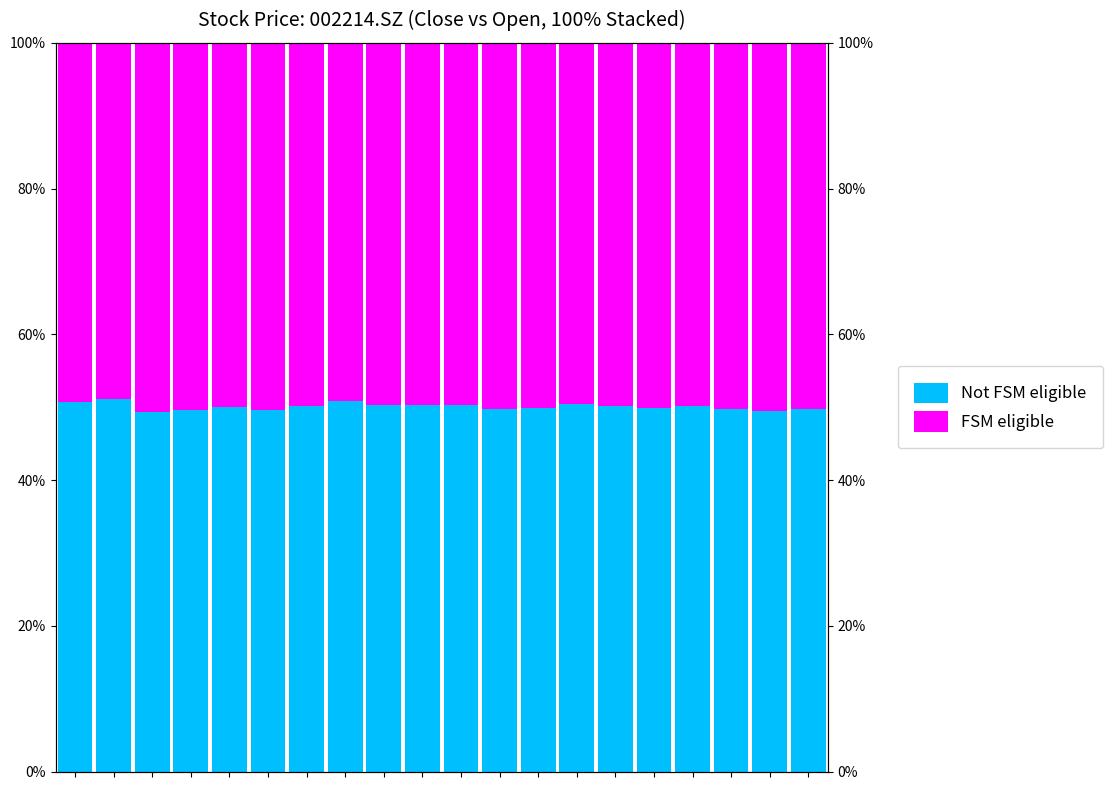

At 4, list the series in order from smallest to largest.

Not FSM eligible, FSM eligible